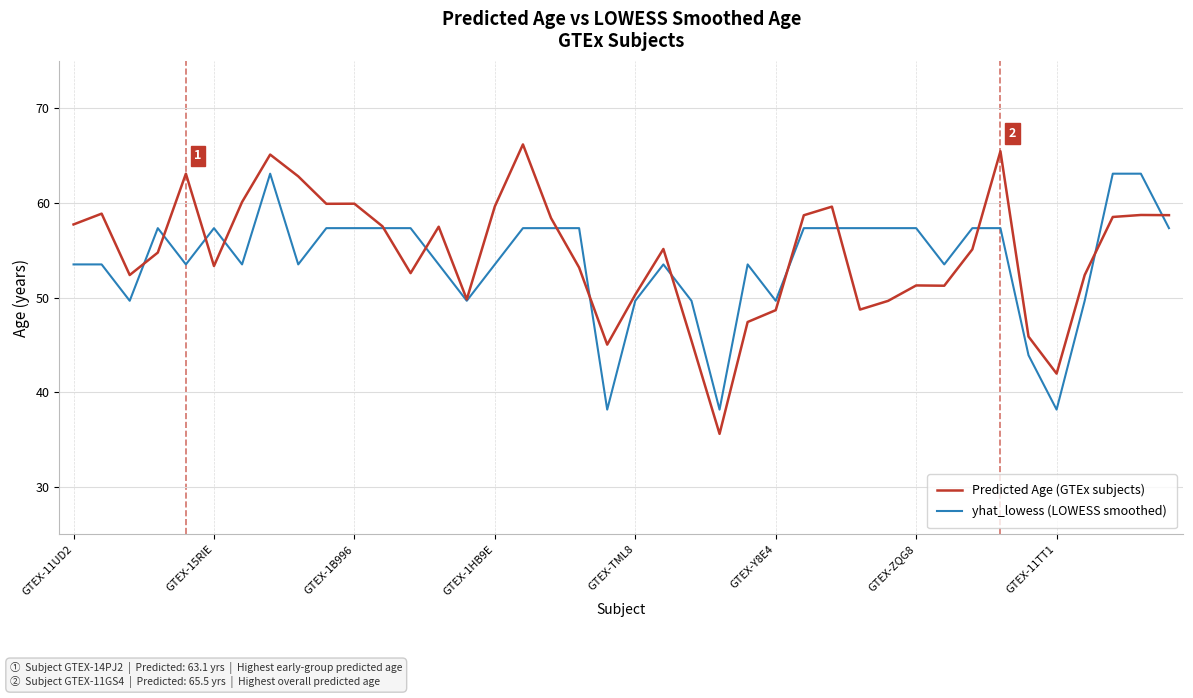

Rank the series by their maximum value, from lowest to highest.

yhat_lowess (LOWESS smoothed), Predicted Age (GTEx subjects)